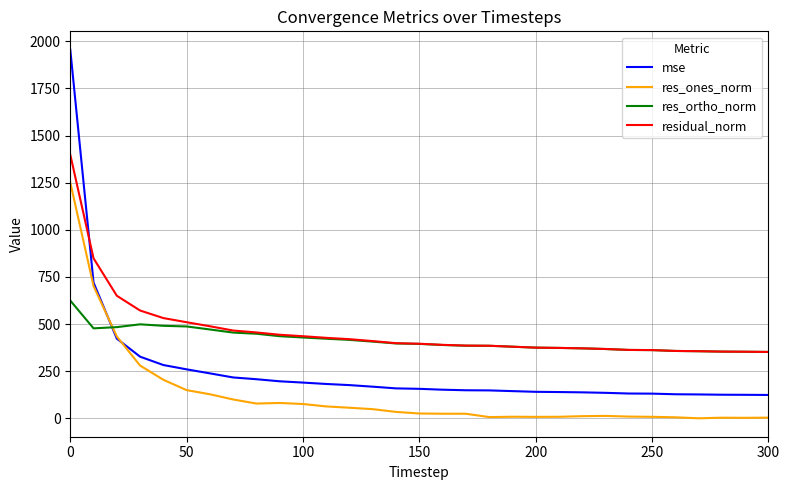

What is the minimum value for residual_norm?

352.2